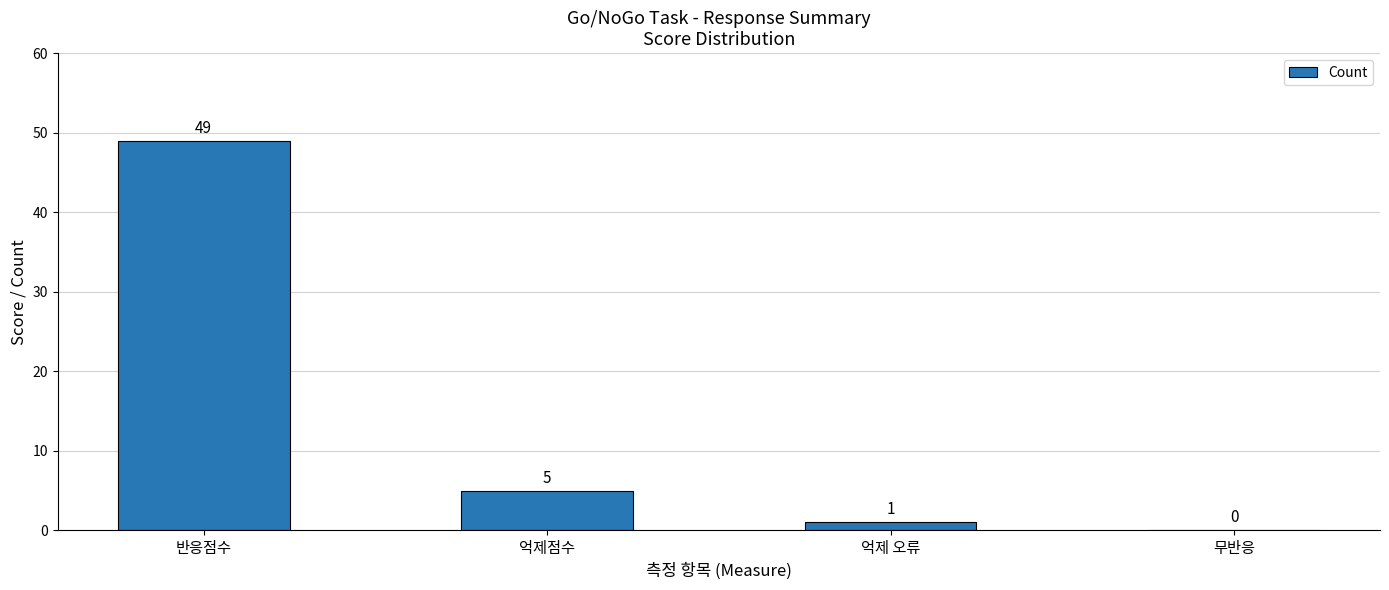

What is the sum of the values at 억제점수 and 무반응?

5